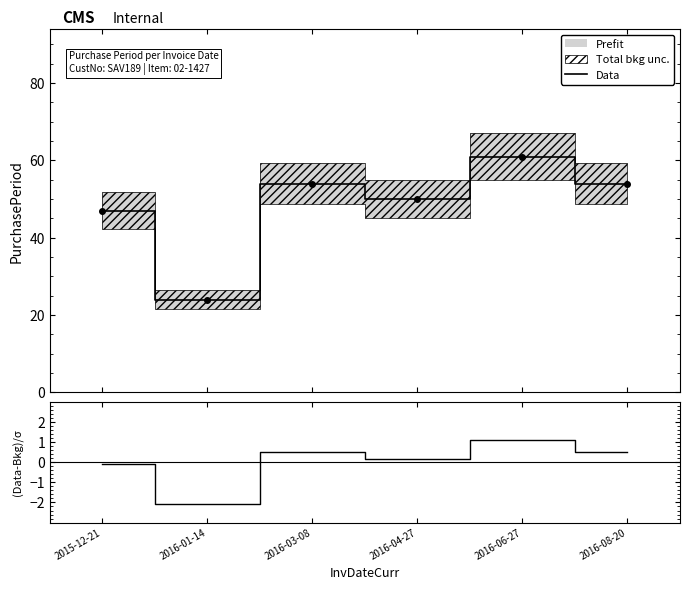

Is it true that (Data-Bkg)/σ equals 0.6 at 2016-03-08?

False